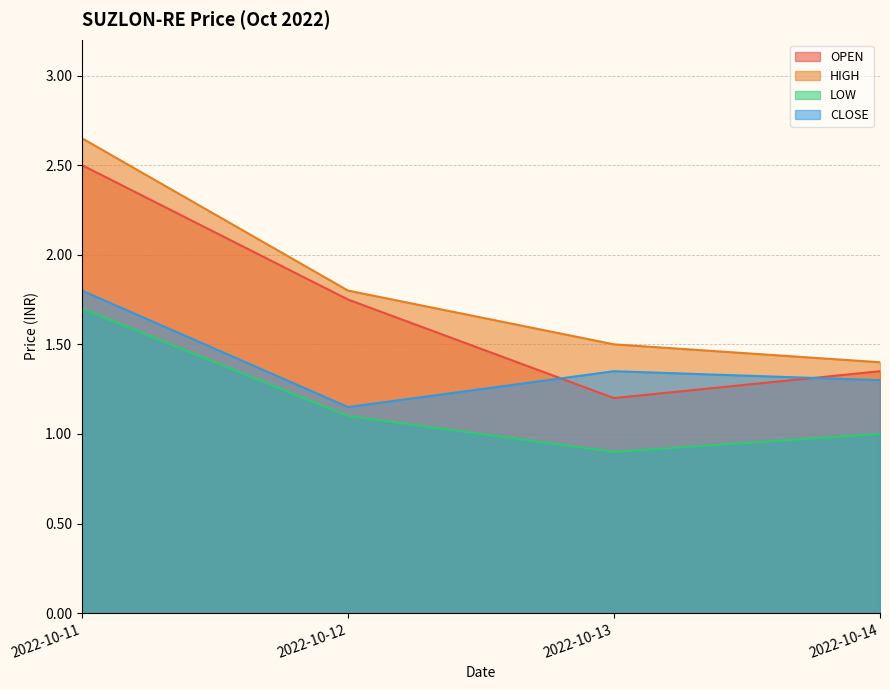

Reading left to right, what are all the values shown in this chart?

OPEN: 2022-10-11=2.5	2022-10-12=1.8	2022-10-13=1.2	2022-10-14=1.4
HIGH: 2022-10-11=2.6	2022-10-12=1.8	2022-10-13=1.5	2022-10-14=1.4
LOW: 2022-10-11=1.7	2022-10-12=1.1	2022-10-13=0.9	2022-10-14=1.0
CLOSE: 2022-10-11=1.8	2022-10-12=1.1	2022-10-13=1.4	2022-10-14=1.3